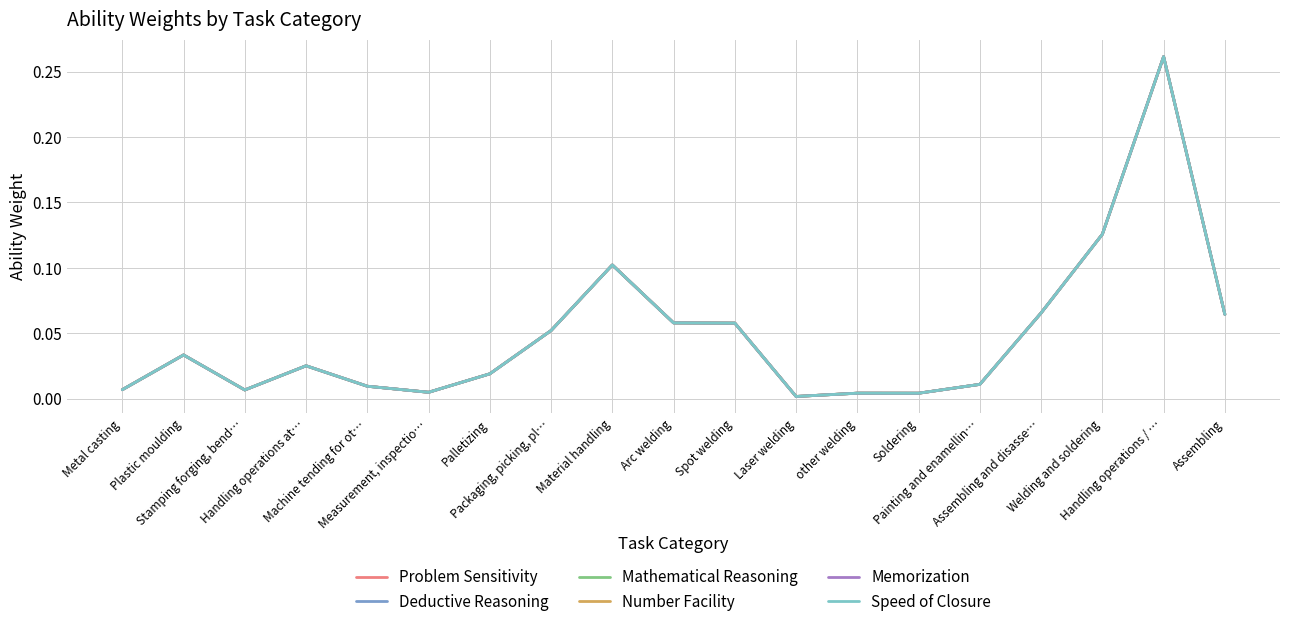

Reading left to right, transcribe all the data shown in this chart.

Problem Sensitivity: 0.0	0.0	0.0	0.0	0.0	0.0	0.0	0.1	0.1	0.1	0.1	0.0	0.0	0.0	0.0	0.1	0.1	0.3	0.1
Deductive Reasoning: 0.0	0.0	0.0	0.0	0.0	0.0	0.0	0.1	0.1	0.1	0.1	0.0	0.0	0.0	0.0	0.1	0.1	0.3	0.1
Mathematical Reasoning: 0.0	0.0	0.0	0.0	0.0	0.0	0.0	0.1	0.1	0.1	0.1	0.0	0.0	0.0	0.0	0.1	0.1	0.3	0.1
Number Facility: 0.0	0.0	0.0	0.0	0.0	0.0	0.0	0.1	0.1	0.1	0.1	0.0	0.0	0.0	0.0	0.1	0.1	0.3	0.1
Memorization: 0.0	0.0	0.0	0.0	0.0	0.0	0.0	0.1	0.1	0.1	0.1	0.0	0.0	0.0	0.0	0.1	0.1	0.3	0.1
Speed of Closure: 0.0	0.0	0.0	0.0	0.0	0.0	0.0	0.1	0.1	0.1	0.1	0.0	0.0	0.0	0.0	0.1	0.1	0.3	0.1